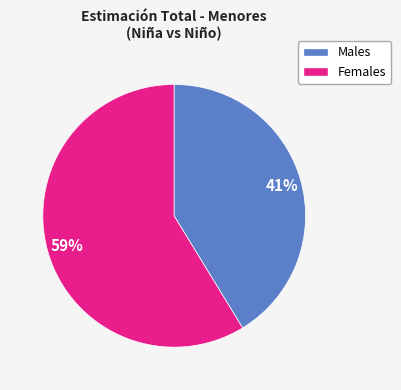

How many slices are in this pie chart?

2